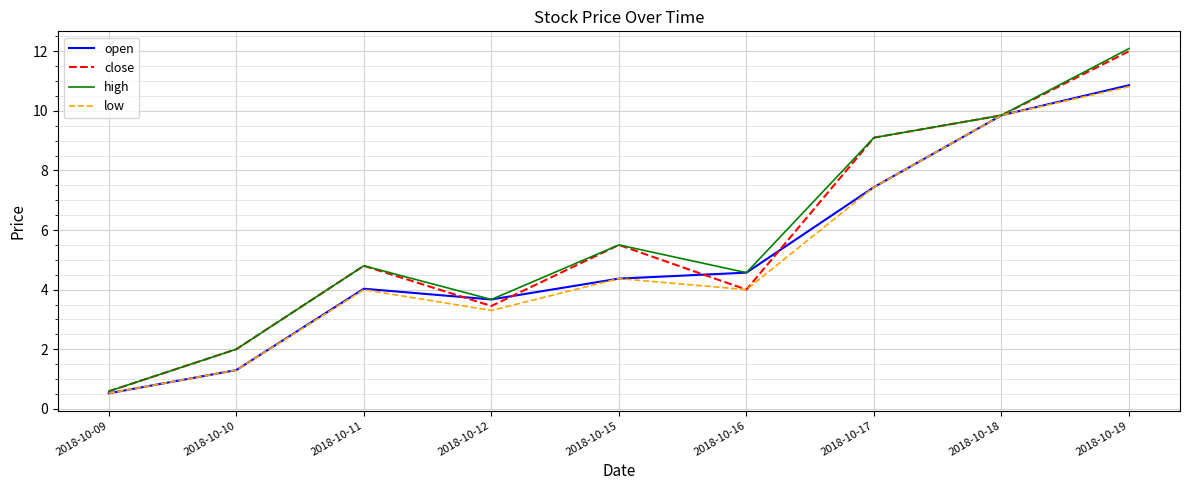

Where is high nearest to the value 6?

2018-10-15